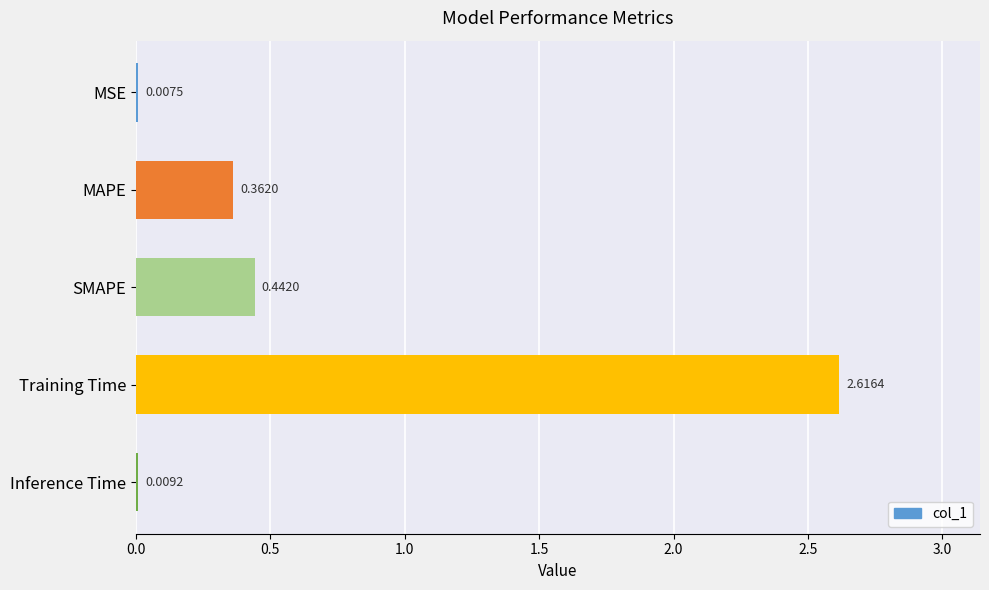

What is the change in value from Training Time to Inference Time?

-2.6